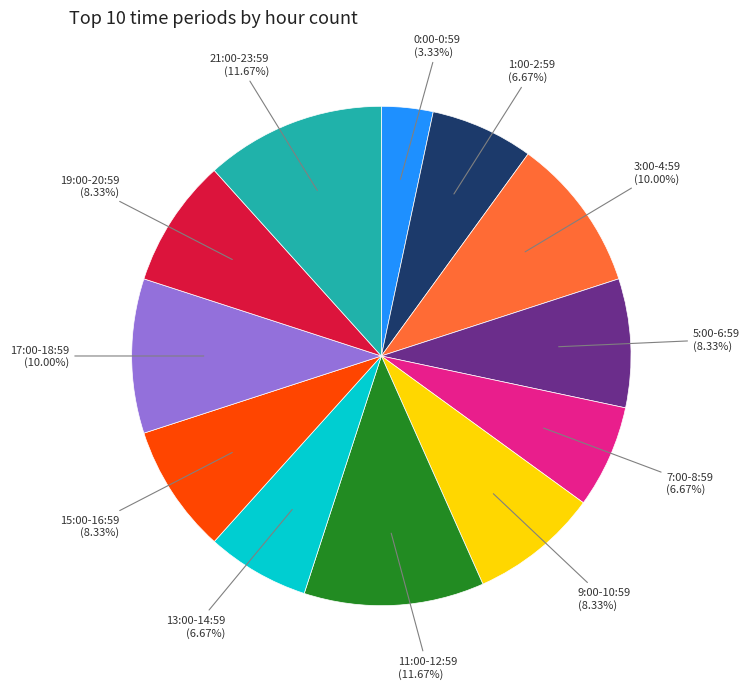

Does any single category account for the majority?

No